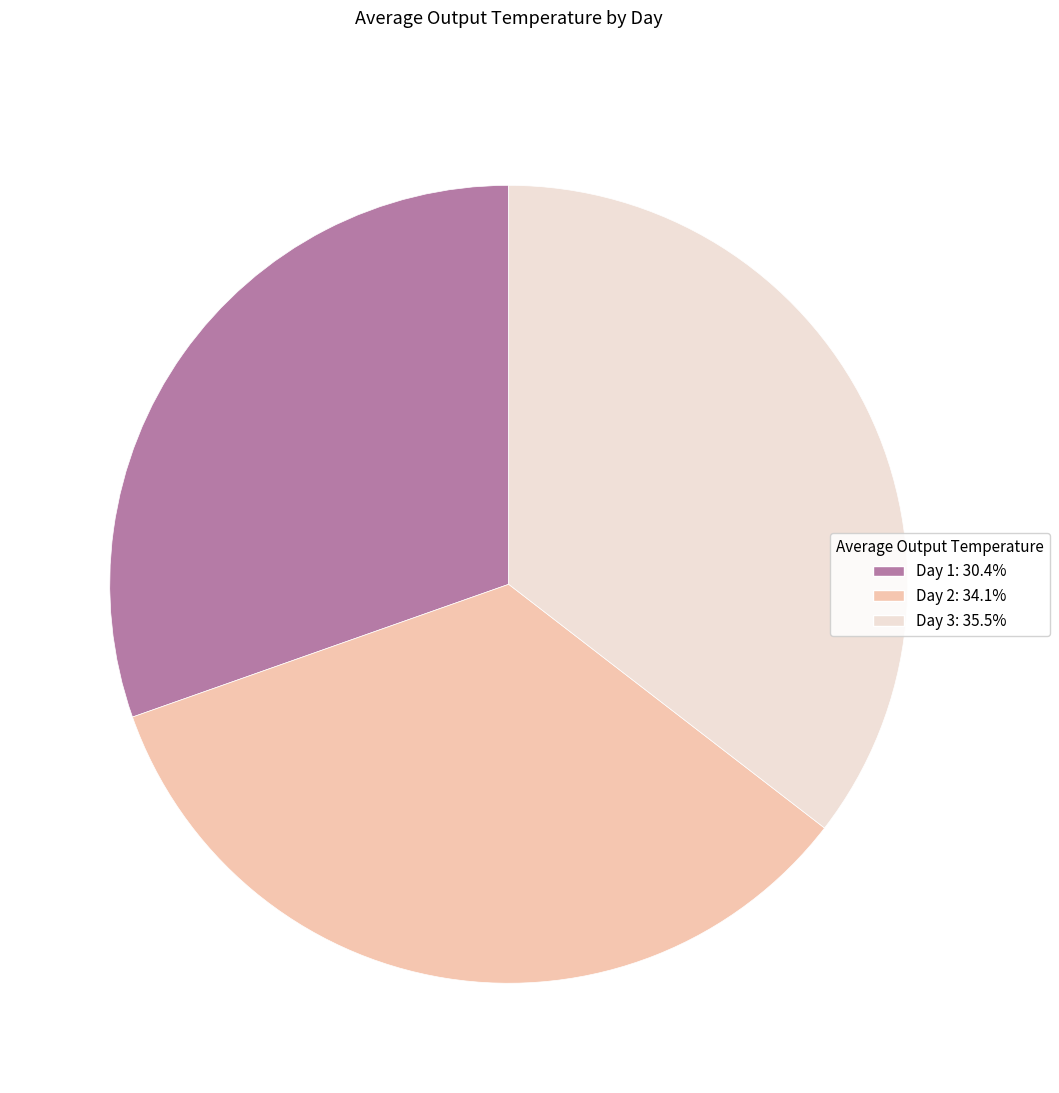

How many segments does this pie chart have?

3